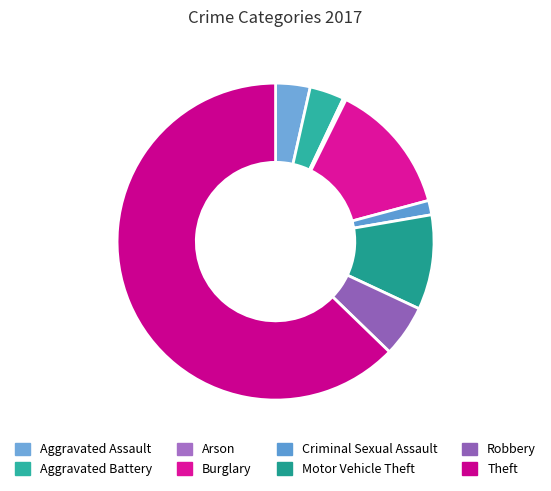

How many slices are in this pie chart?

8